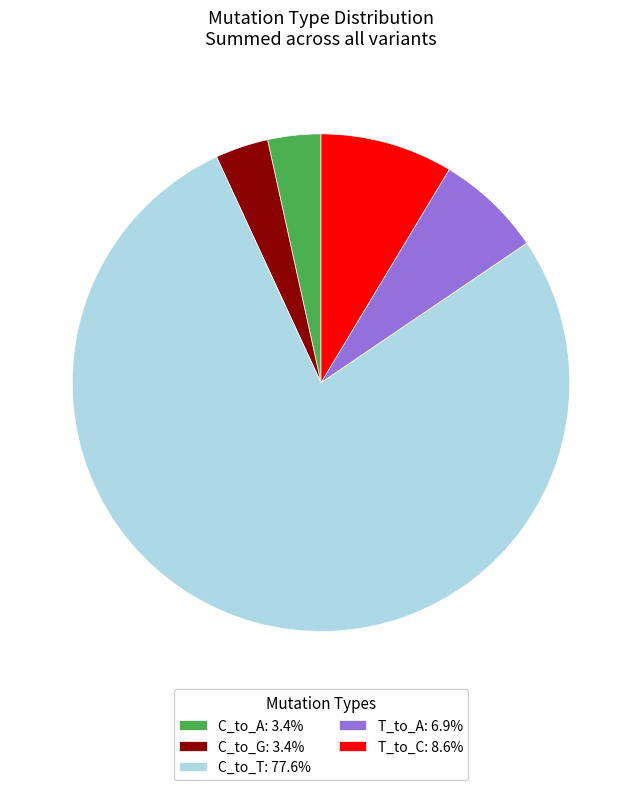

Is the sum of C_to_G: 3.4% and C_to_A: 3.4% greater than half?

No